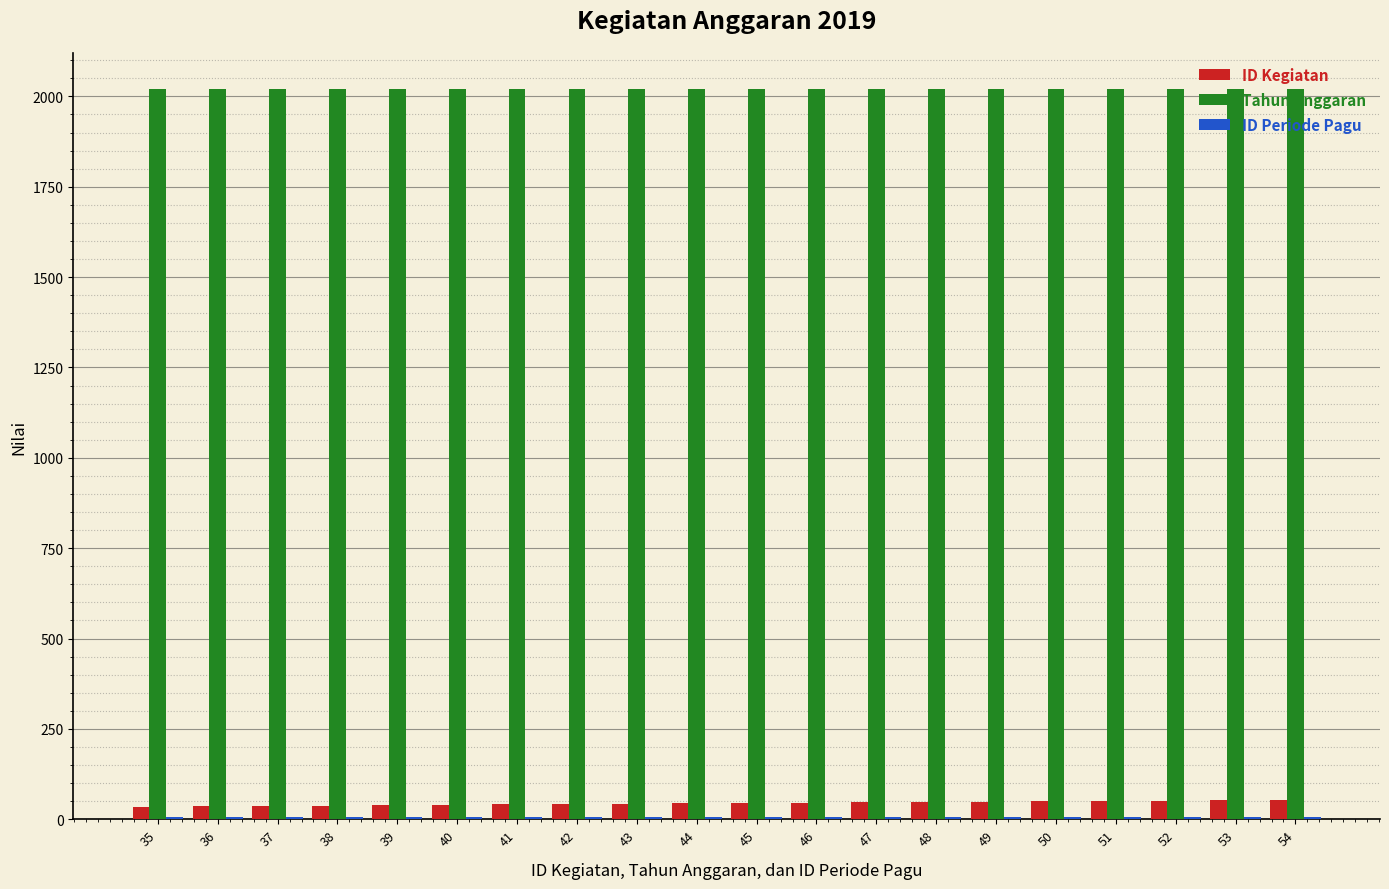

Does the chart contain stacked bars?

No